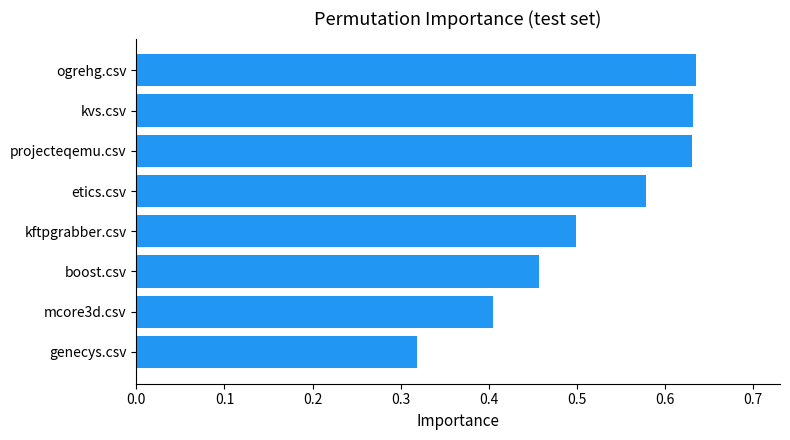

What is the change in value from boost.csv to etics.csv?

+0.1